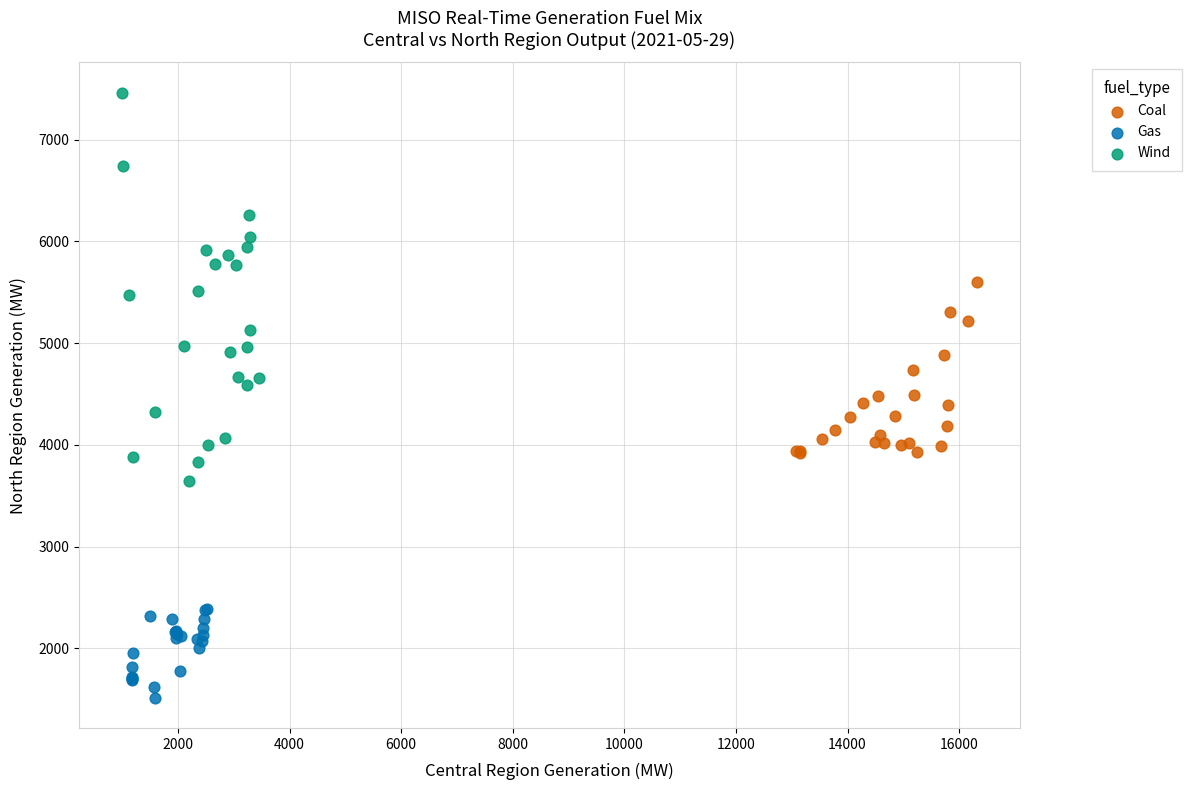

Which series reaches the minimum Y coordinate?

Gas